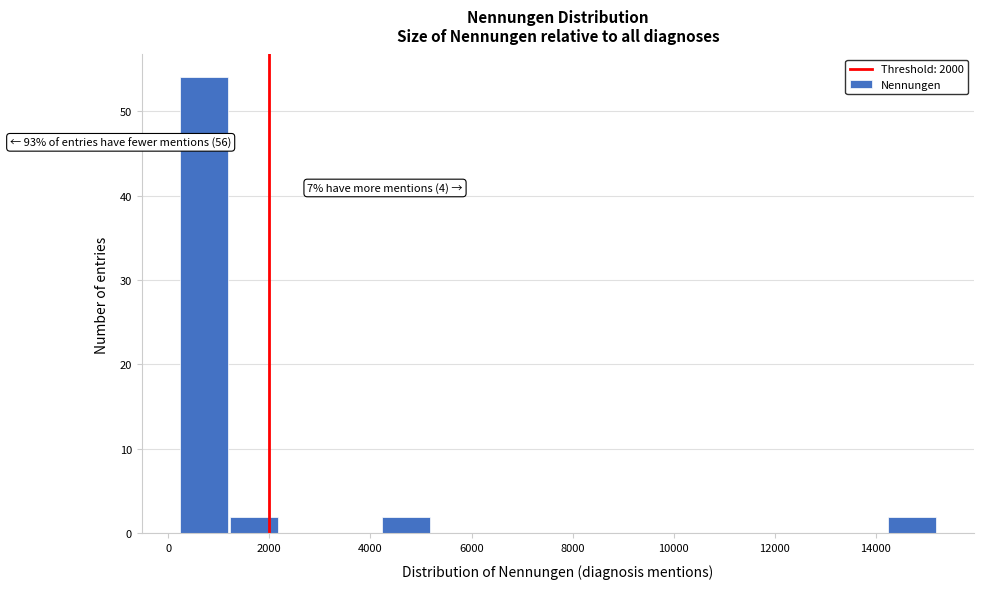

Over which range of the x-axis is the bar tallest?

200 to 1200